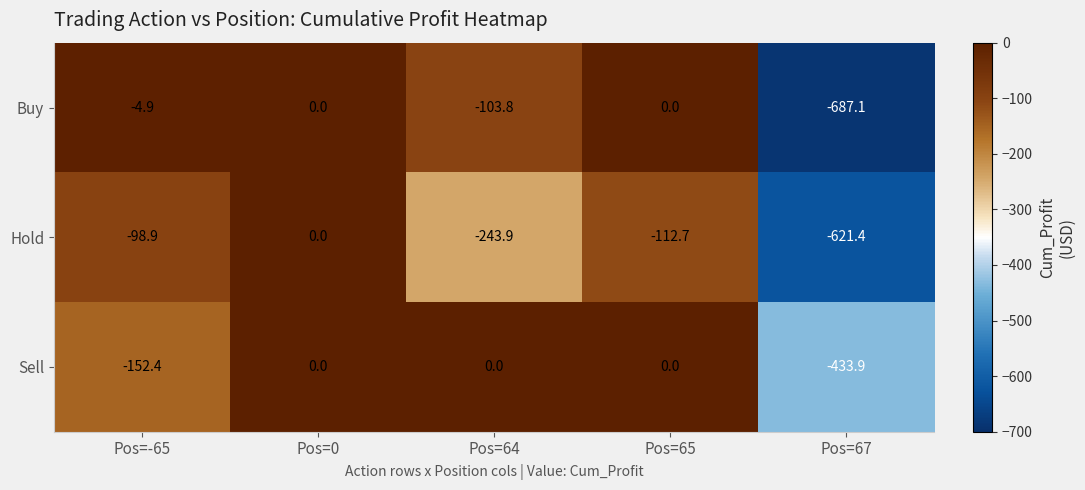

Which series has the largest total across all categories?

Sell